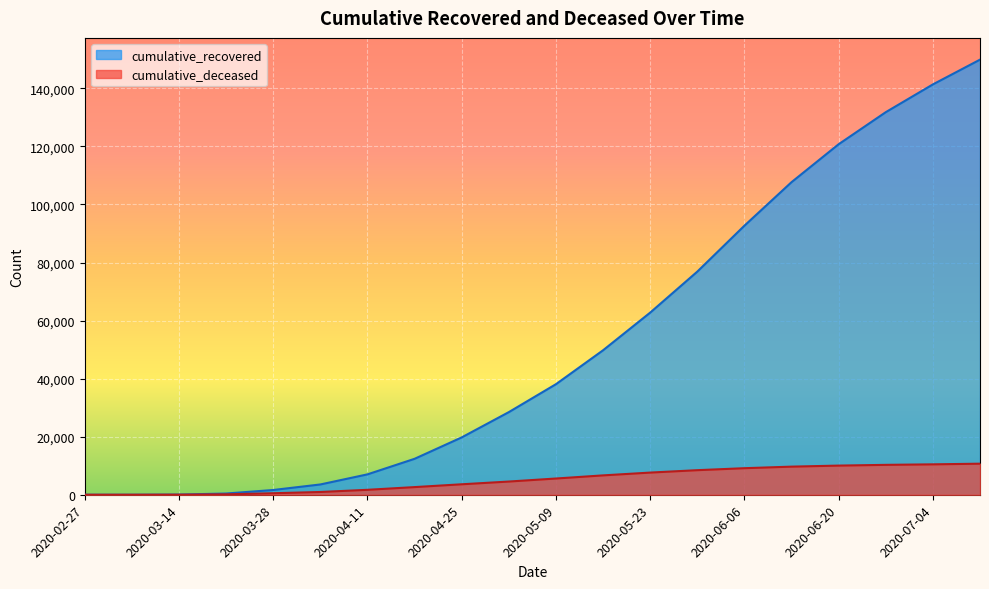

List the series in order of their peak value, lowest first.

cumulative_deceased, cumulative_recovered